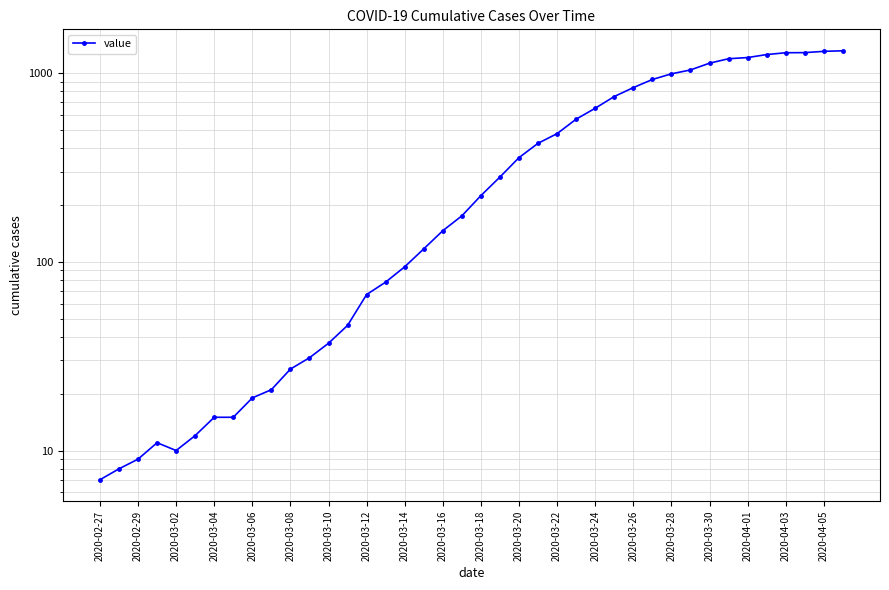

True or false: the data has more than 0 interior local peaks.

True